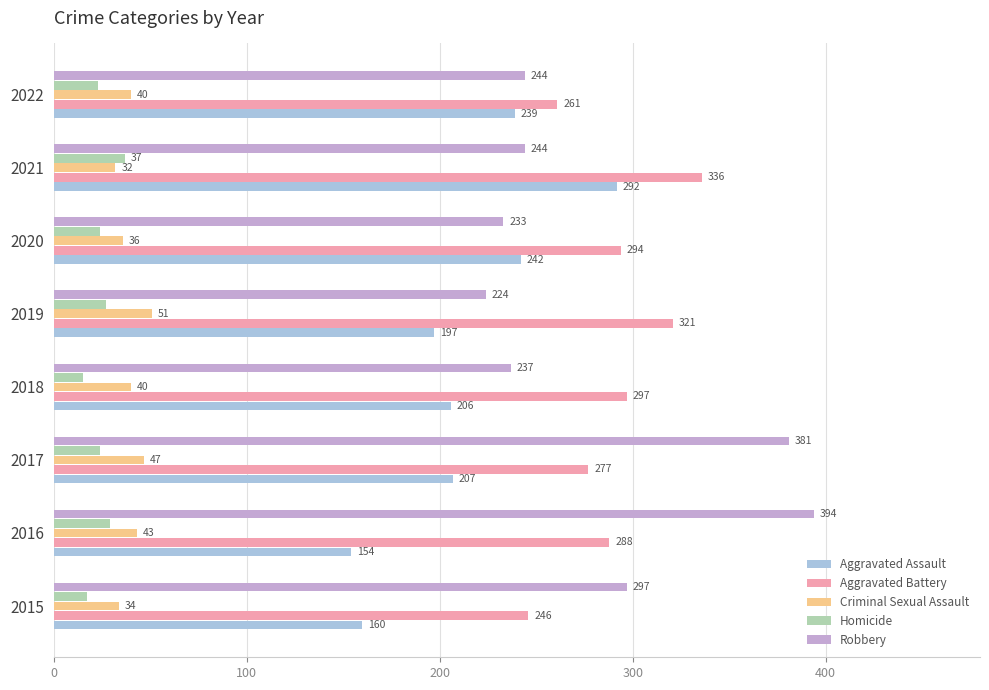

Rank the series at 2017 from lowest to highest value.

Homicide, Criminal Sexual Assault, Aggravated Assault, Aggravated Battery, Robbery